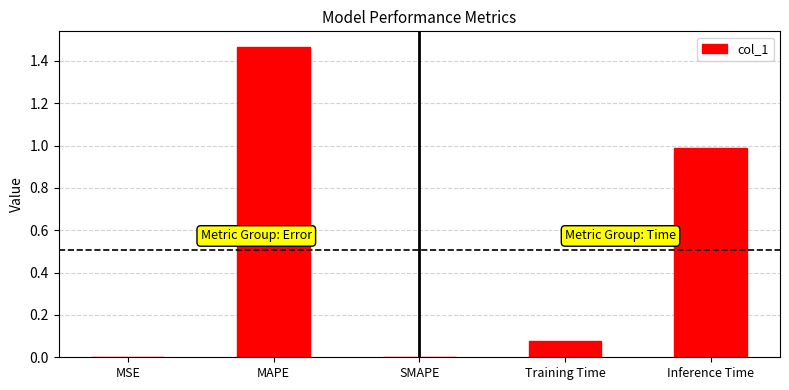

Which label corresponds to the largest value in the chart?

MAPE